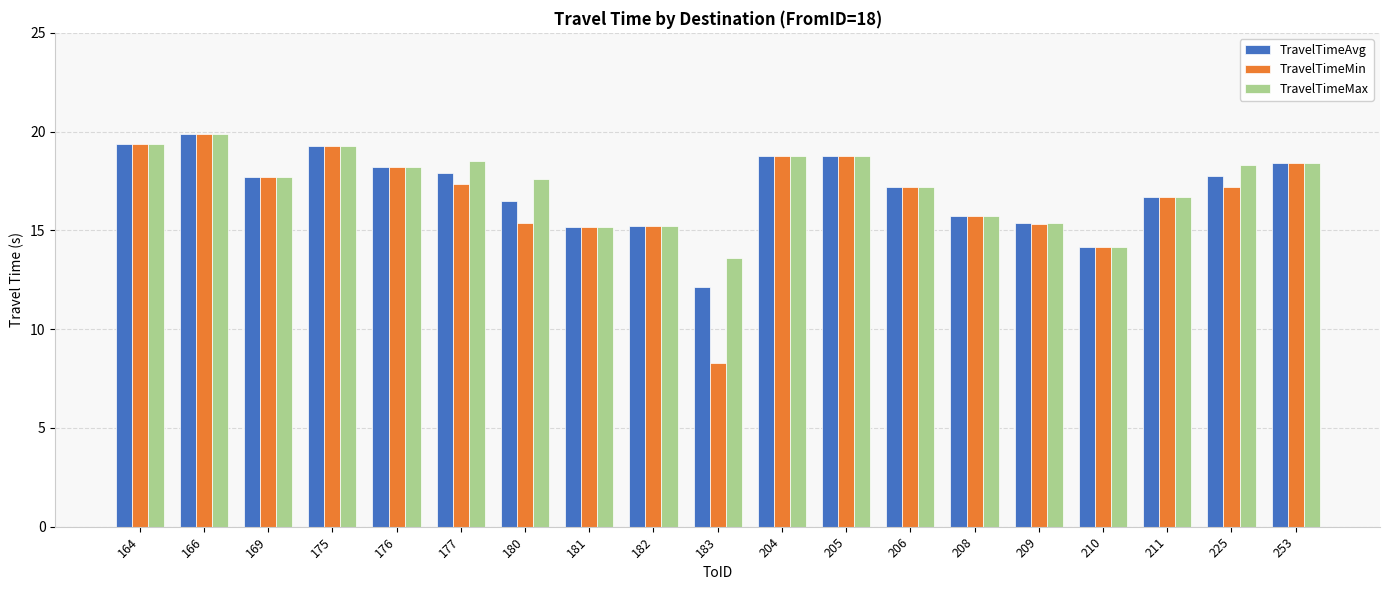

Is the value of TravelTimeMin at 166 greater than the value of TravelTimeAvg at 180?

Yes